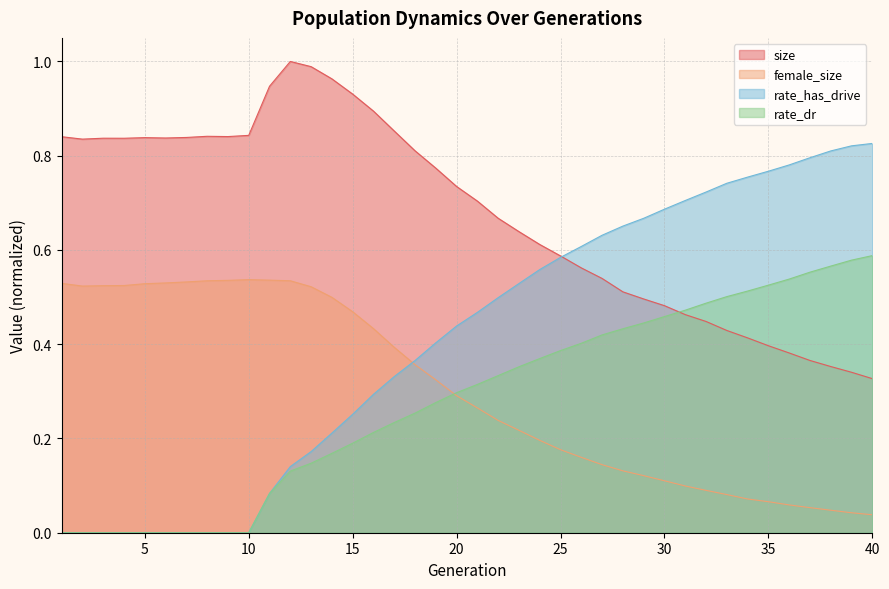

At which label does rate_dr reach its minimum?

1